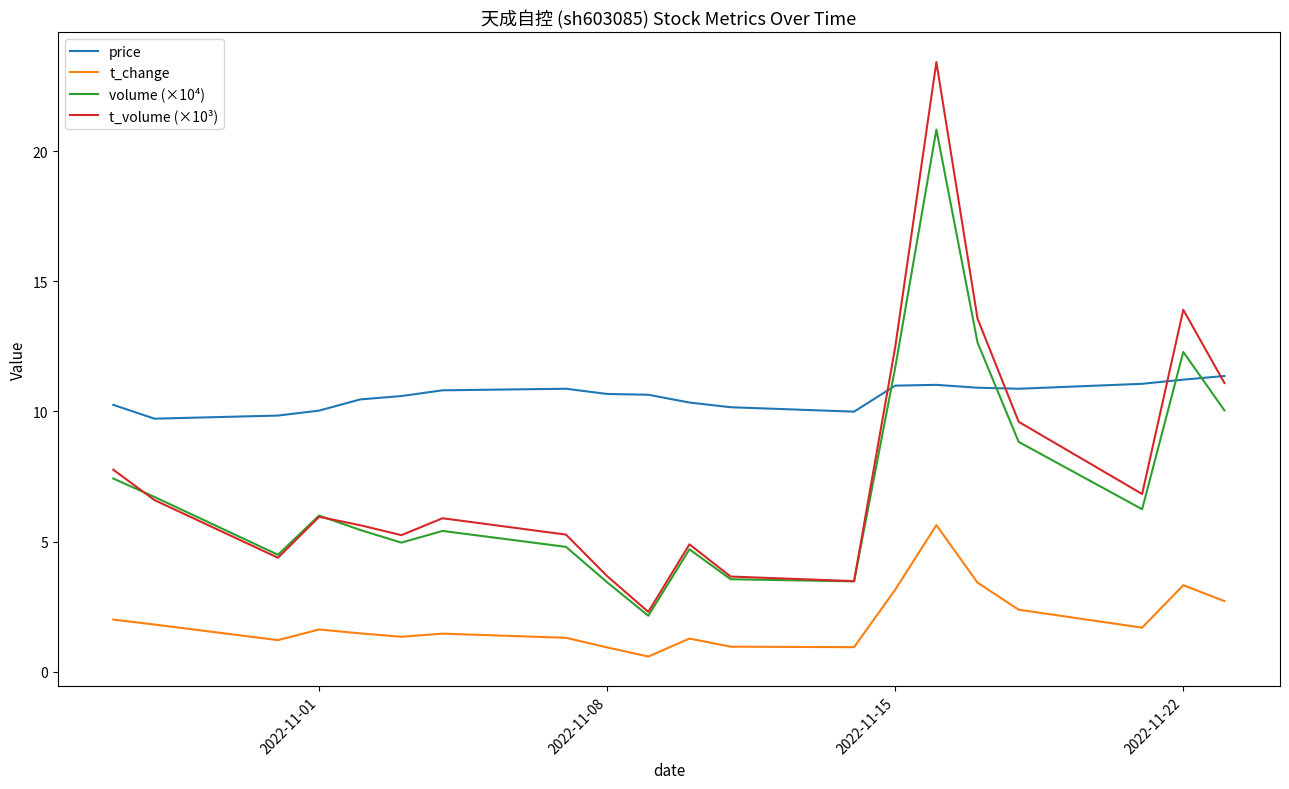

List the series in order of their peak value, lowest first.

t_change, price, volume (×10⁴), t_volume (×10³)